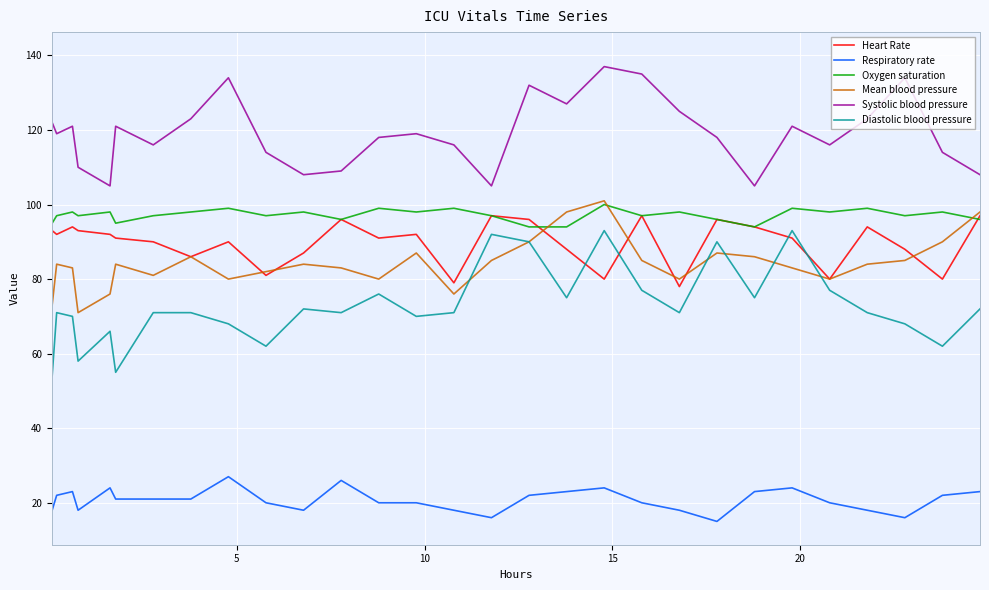

What is the minimum value for Oxygen saturation?

94